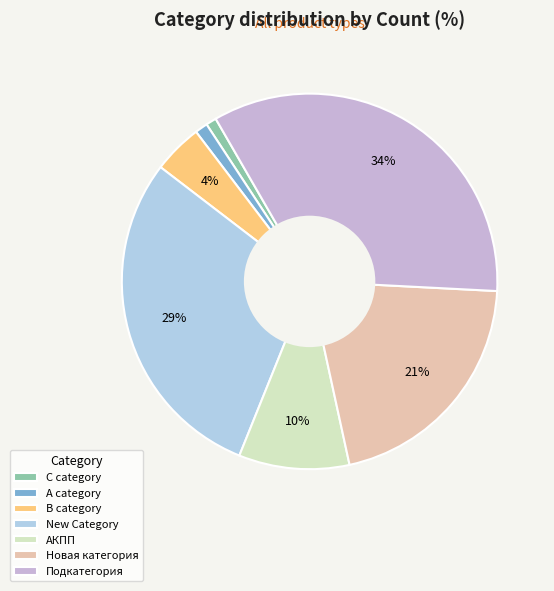

Rank the categories by value from highest to lowest.

Подкатегория, New Category, Новая категория, АКПП, B category, A category, C category